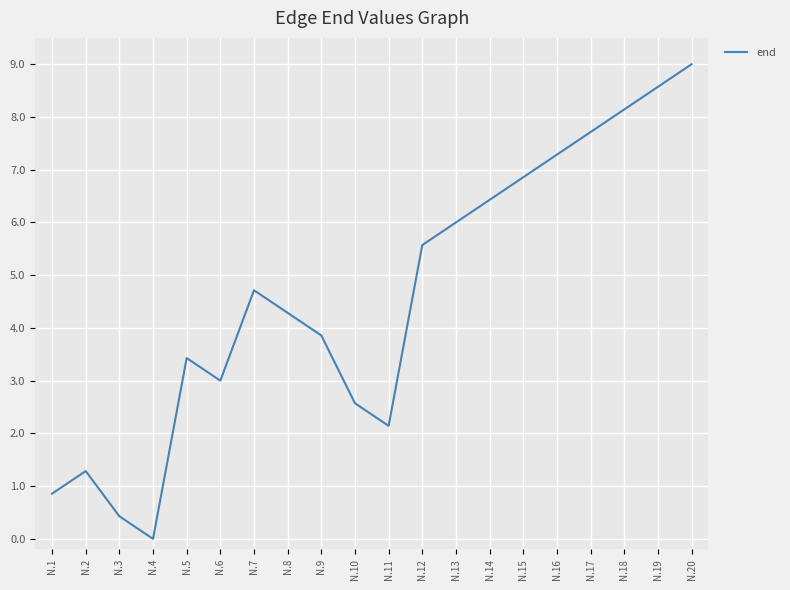

Between N.7 and N.13, which is larger?

N.13